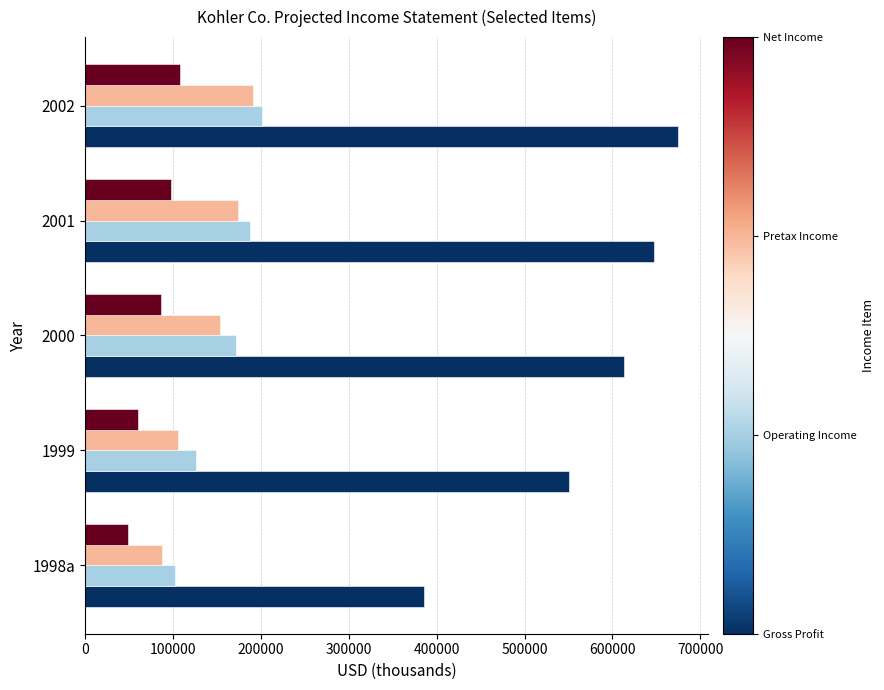

What is the spread (max minus min) of values at 2000?

525796